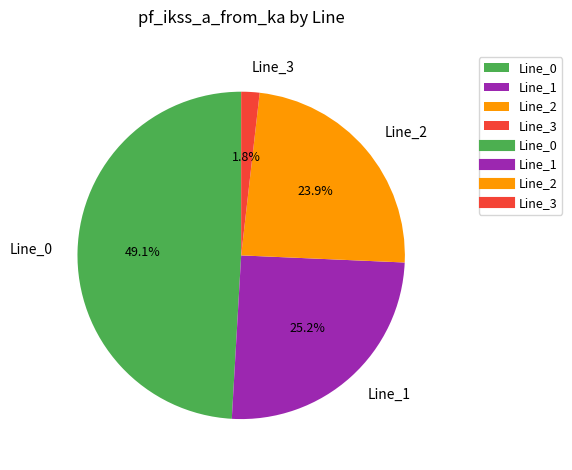

How many segments does this pie chart have?

4